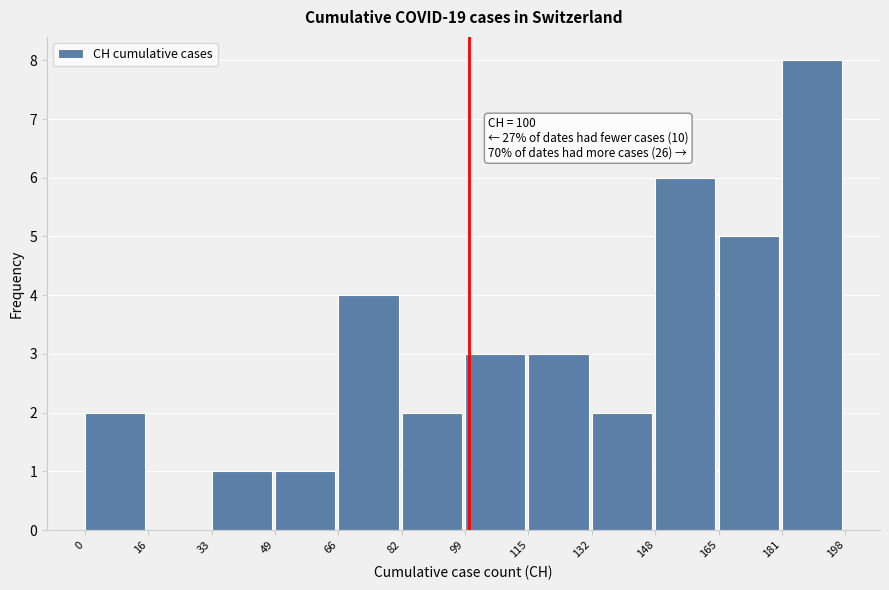

Which range on the x-axis has the tallest bar?

181 to 198